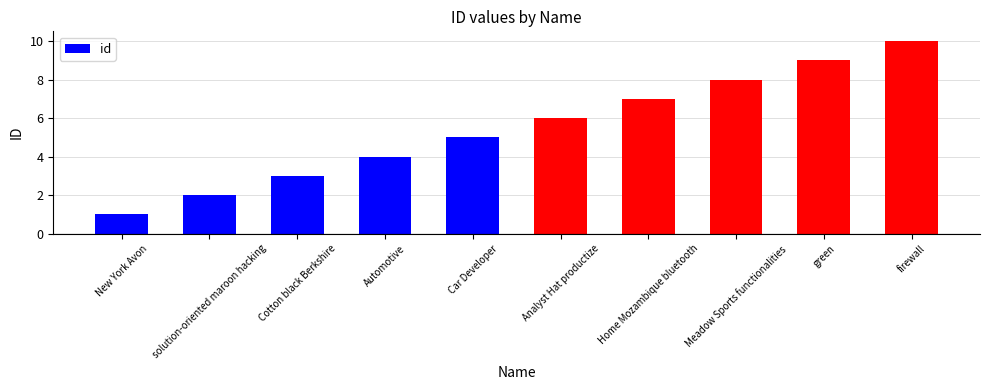

Approximately how many times larger is the value at solution-oriented maroon hacking compared to Analyst Hat productize?

0.3